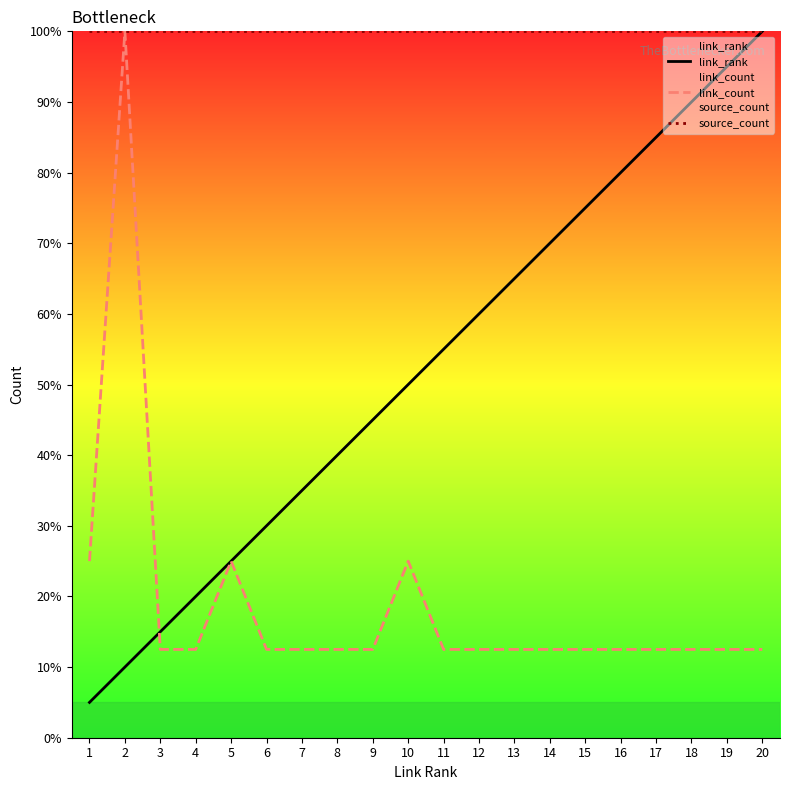

Between 2 and 10, which is larger?

10